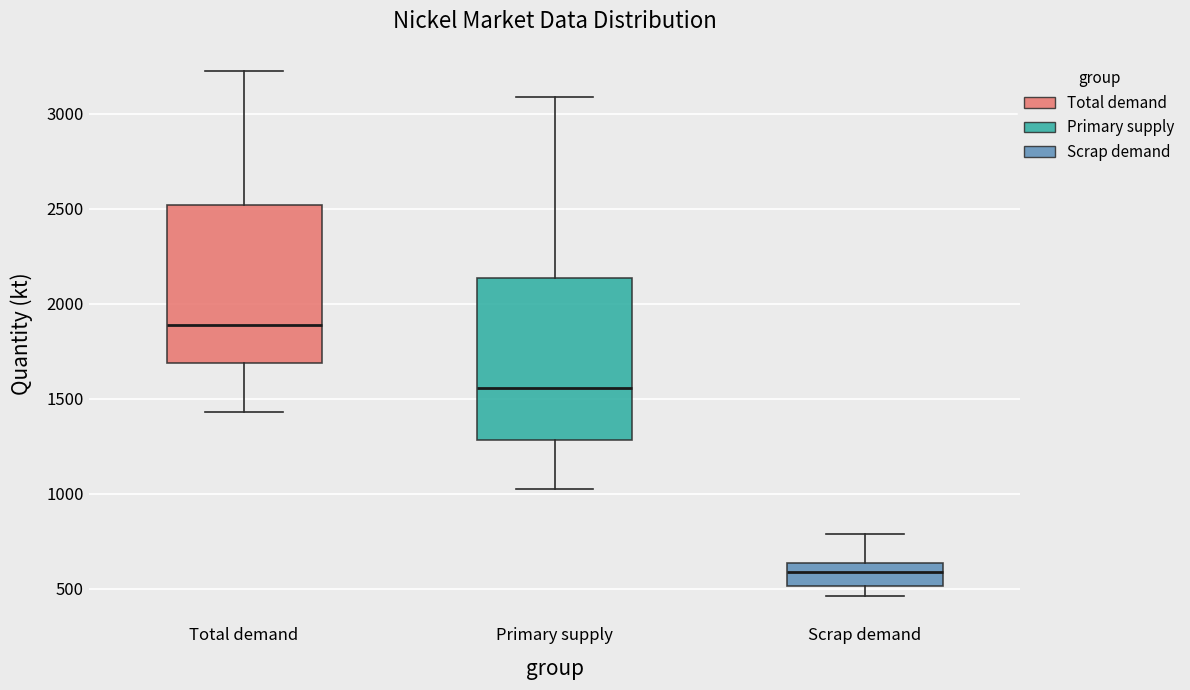

Reading left to right, transcribe this box plot: for each box, give where its median line is, the range the box spans, and where its two whiskers end, as read against the y-axis. The values are not printed on the chart, so give them approximately, as read against the axis.

Total demand: median 1900, box 1700 to 2500, whiskers 1450 to 3250
Primary supply: median 1550, box 1300 to 2150, whiskers 1000 to 3100
Scrap demand: median 600, box 500 to 650, whiskers 450 to 800